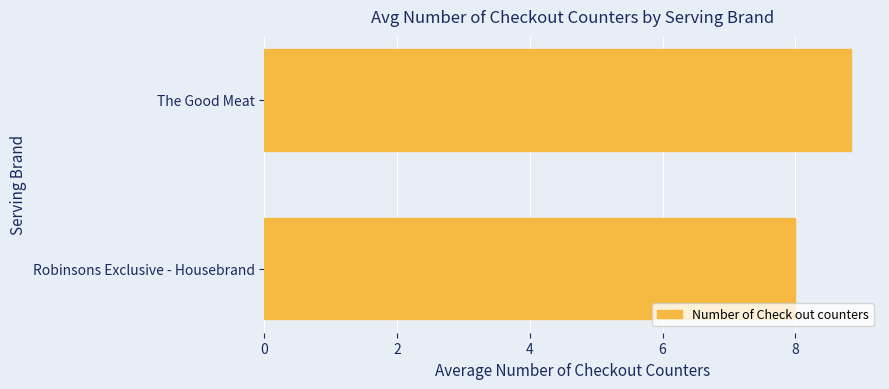

How many bars are there in total?

2